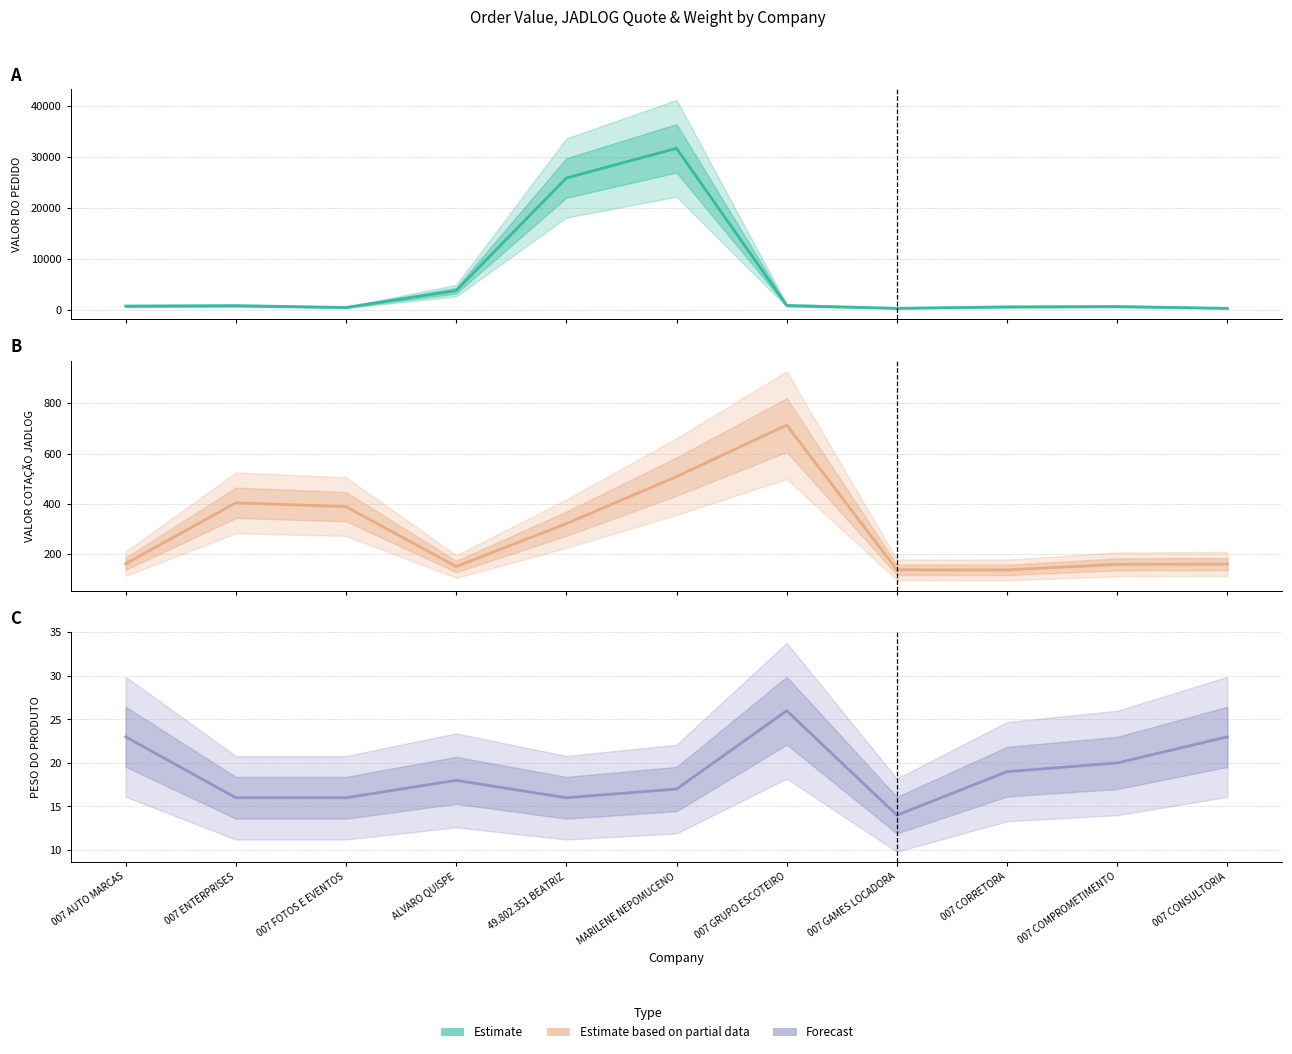

How many lines are shown in the chart?

3